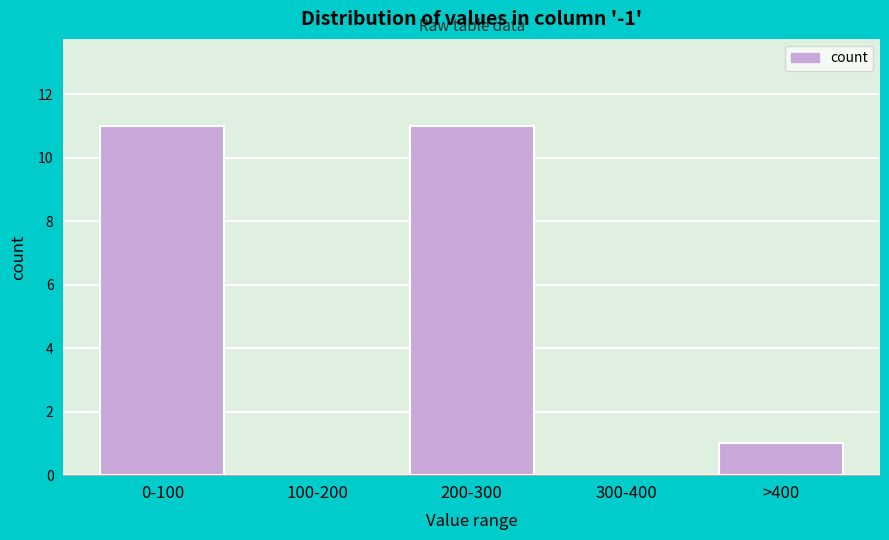

Reading left to right, transcribe all the data shown in this chart.

0-100=11	100-200=0	200-300=11	300-400=0	>400=1